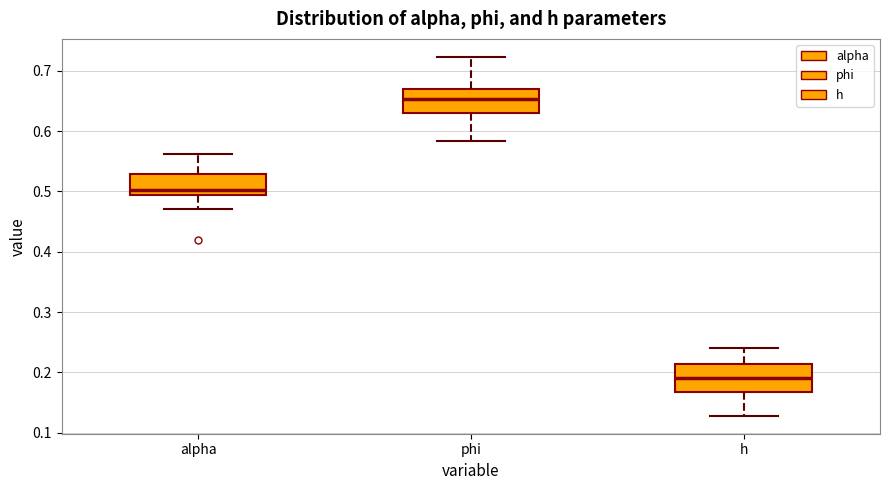

Where is the upper edge of the box for alpha on the y-axis? The values are not printed on the chart, so give them approximately, as read against the axis.

0.53